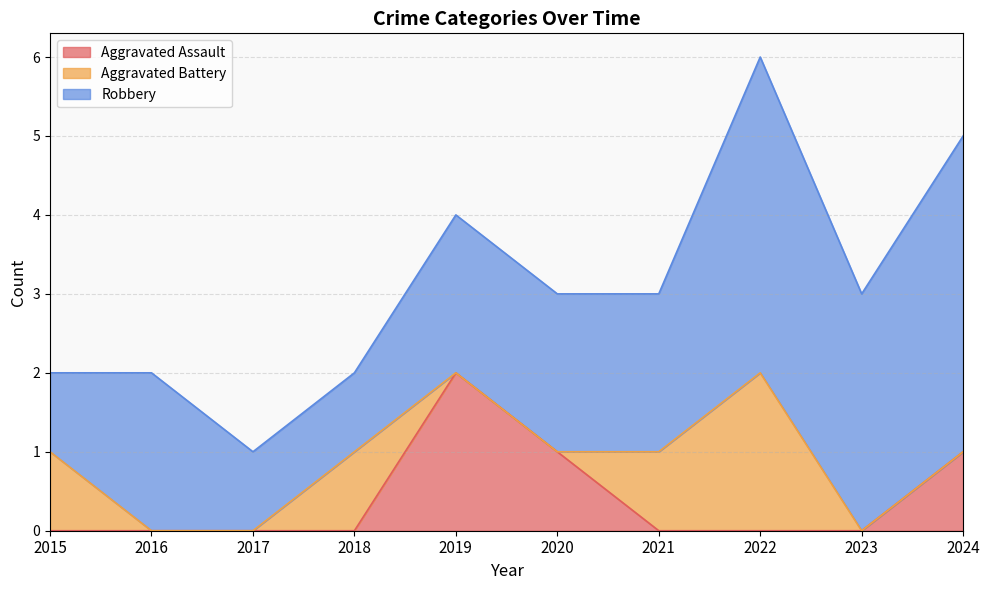

The Aggravated Battery series shows 0 at 2023. True or false?

True